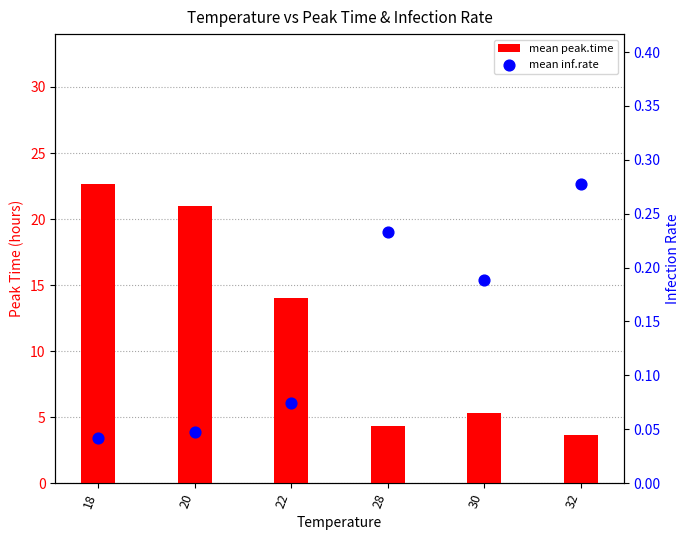

Which series contains the highest Y value?

mean peak.time